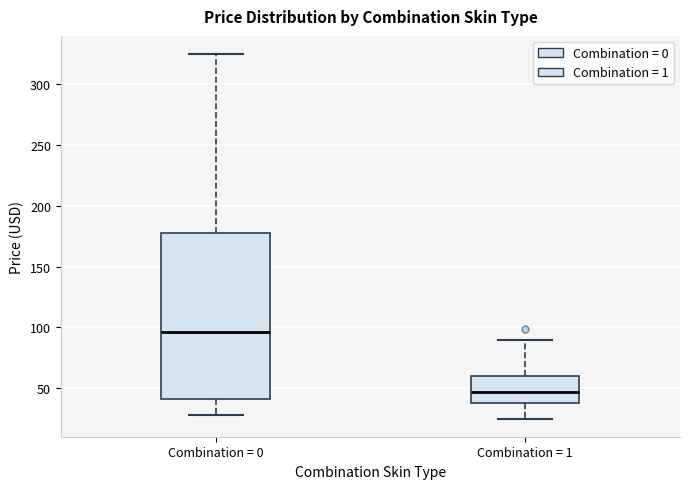

Which box has the highest median line?

Combination = 0